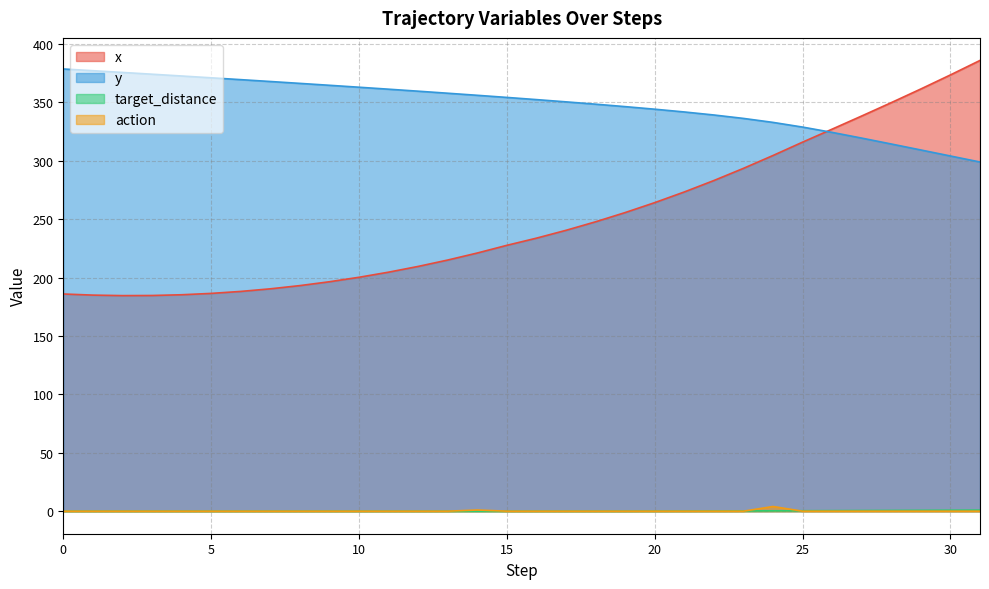

The target_distance series shows 0.6 at 27. True or false?

True